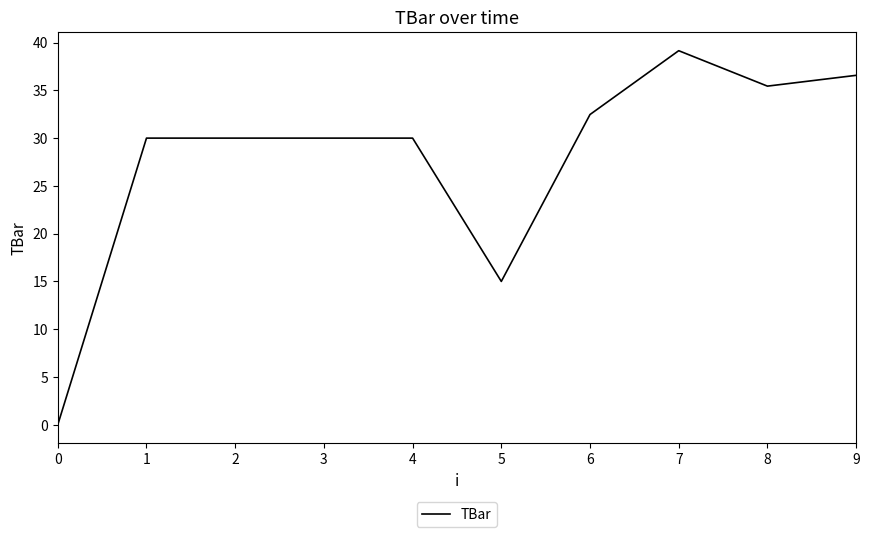

Where is the data nearest to the value 19?

5